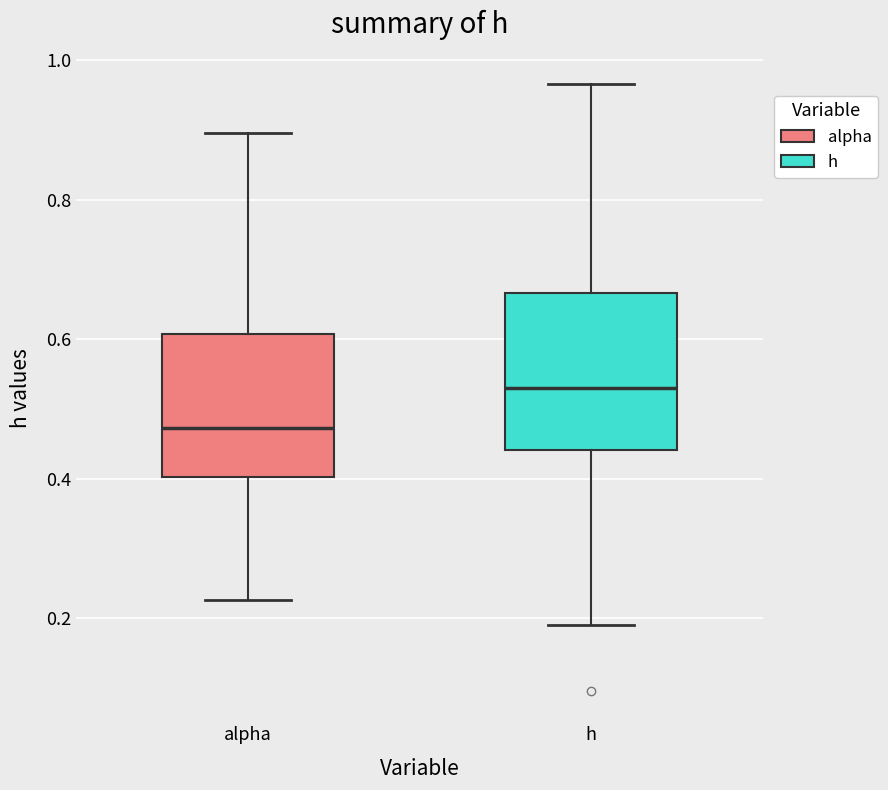

Reading left to right, transcribe this box plot: for each box, give where its median line is, the range the box spans, and where its two whiskers end, as read against the y-axis. The values are not printed on the chart, so give them approximately, as read against the axis.

alpha: median 0.48, box 0.40 to 0.60, whiskers 0.22 to 0.90
h: median 0.54, box 0.44 to 0.66, whiskers 0.18 to 0.96